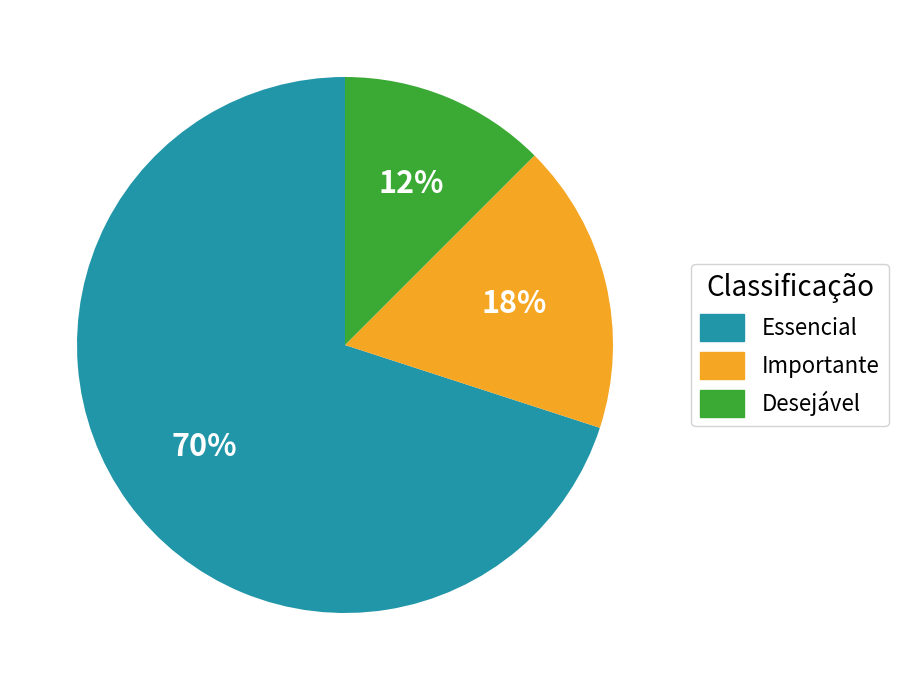

Do Importante and Desejável together represent more than half of the pie?

No